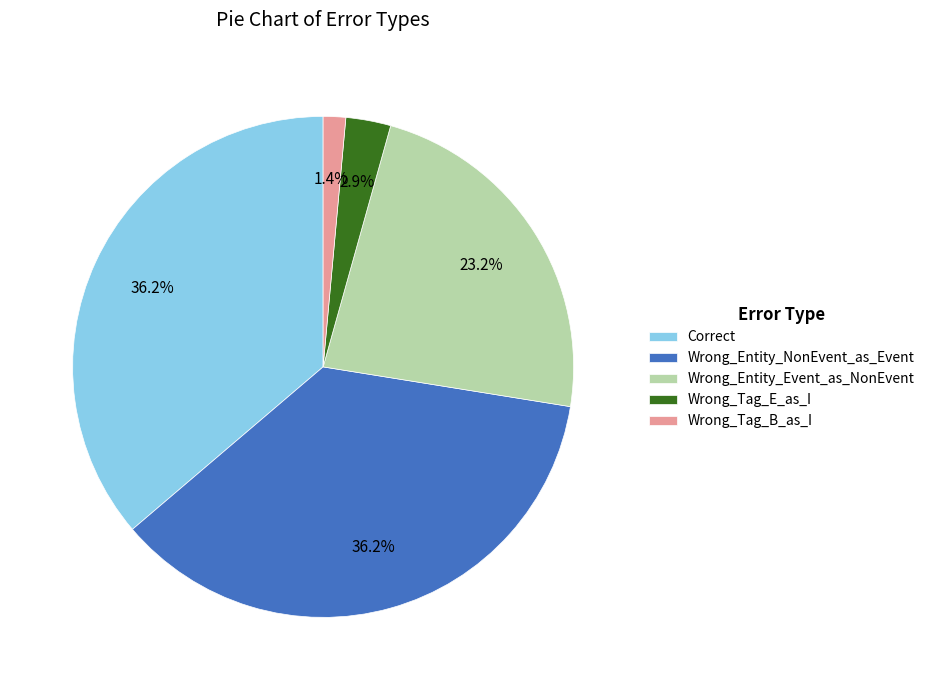

Approximately how many times larger is the value at Correct compared to Wrong_Tag_E_as_I?

12.5